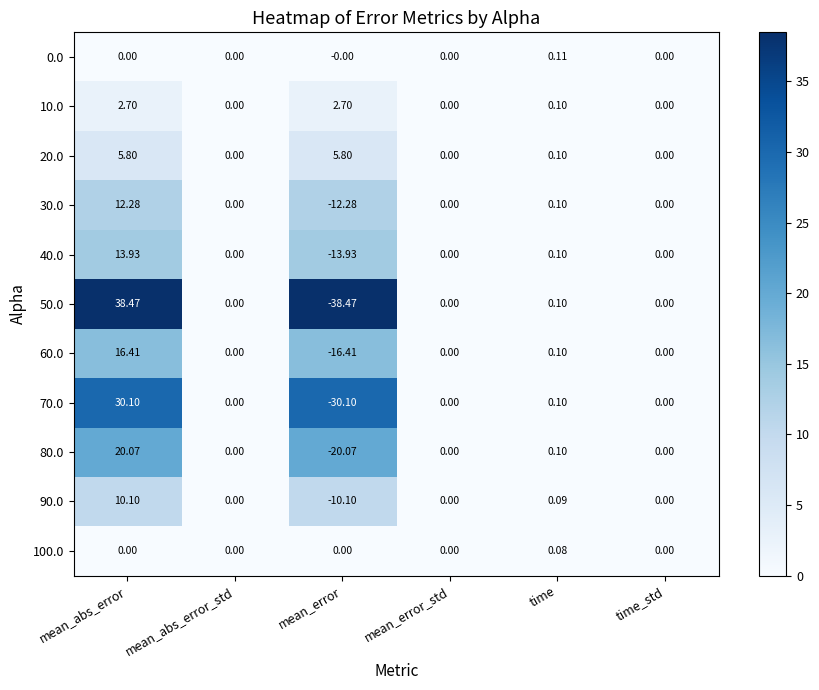

Between mean_abs_error_std and time, which series saw the biggest shift?

0.0